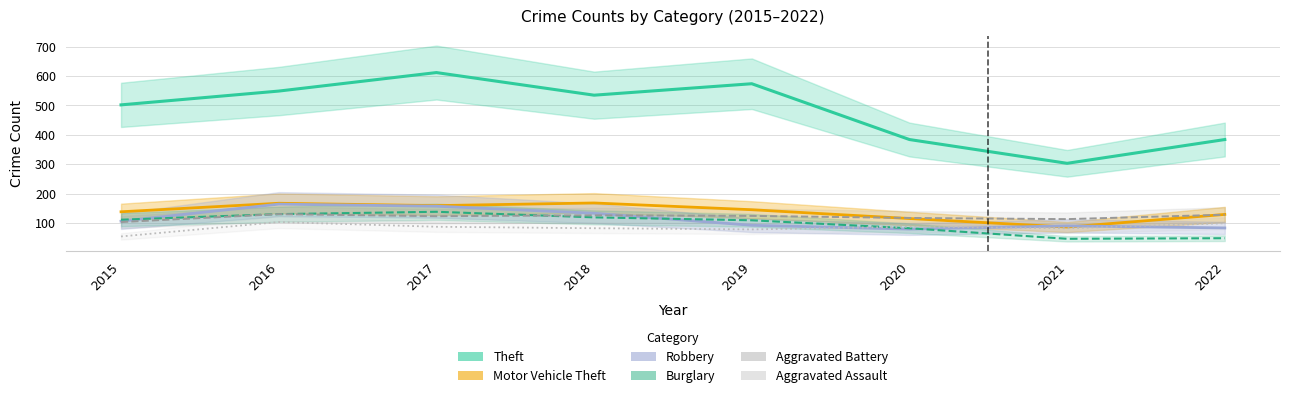

What is the total value across all series at 2018?

1163